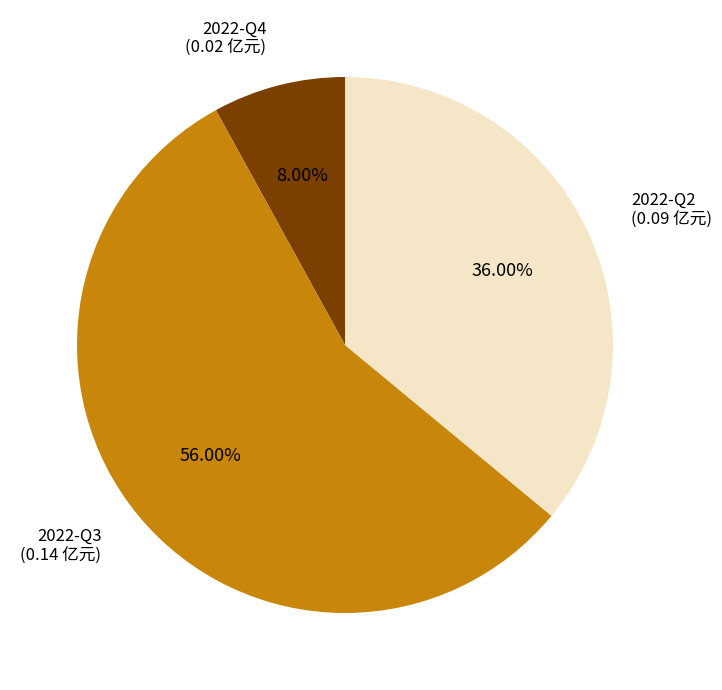

Does any single category account for the majority?

Yes